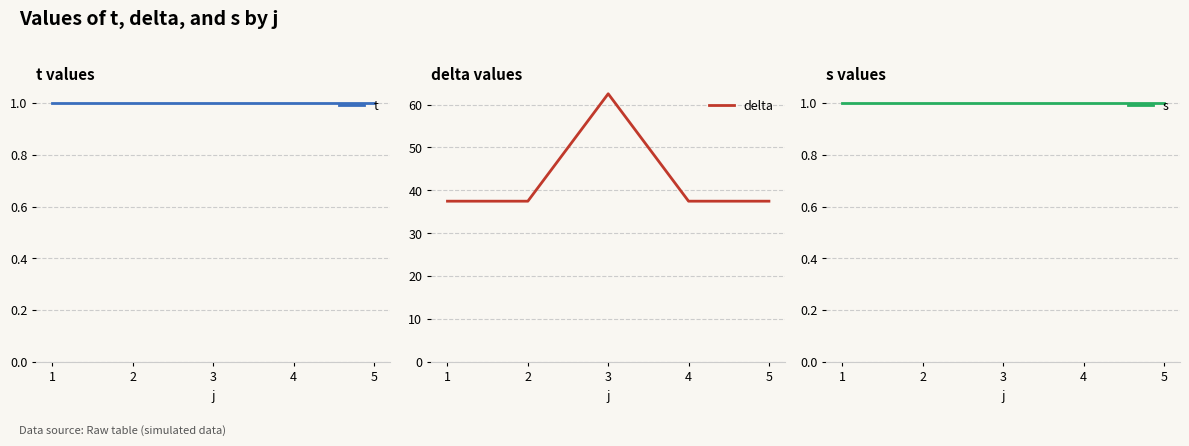

Is the value of s at 5 greater than the value of delta at 5?

No